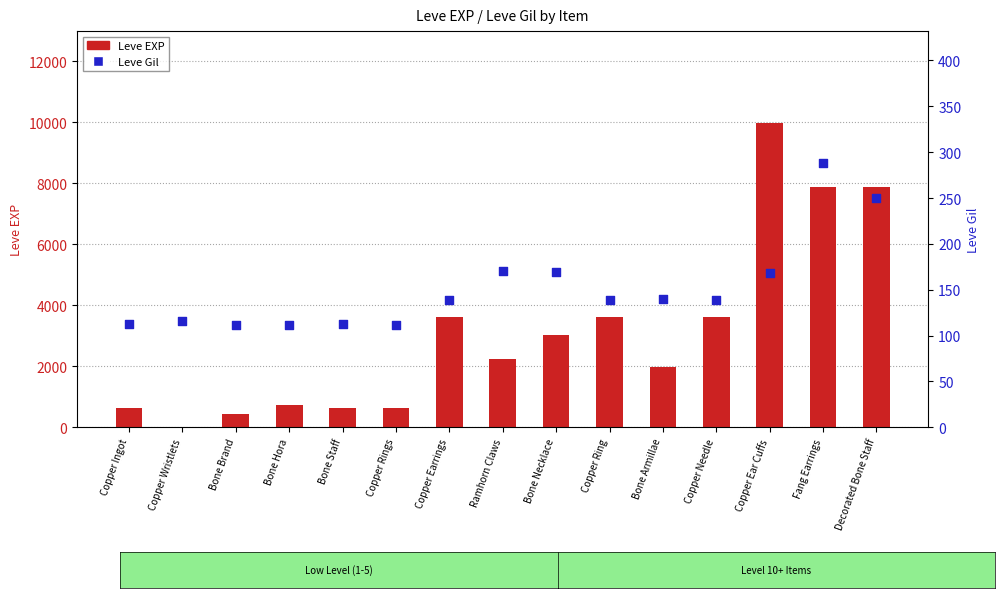

Which series contains the highest Y value?

Leve EXP